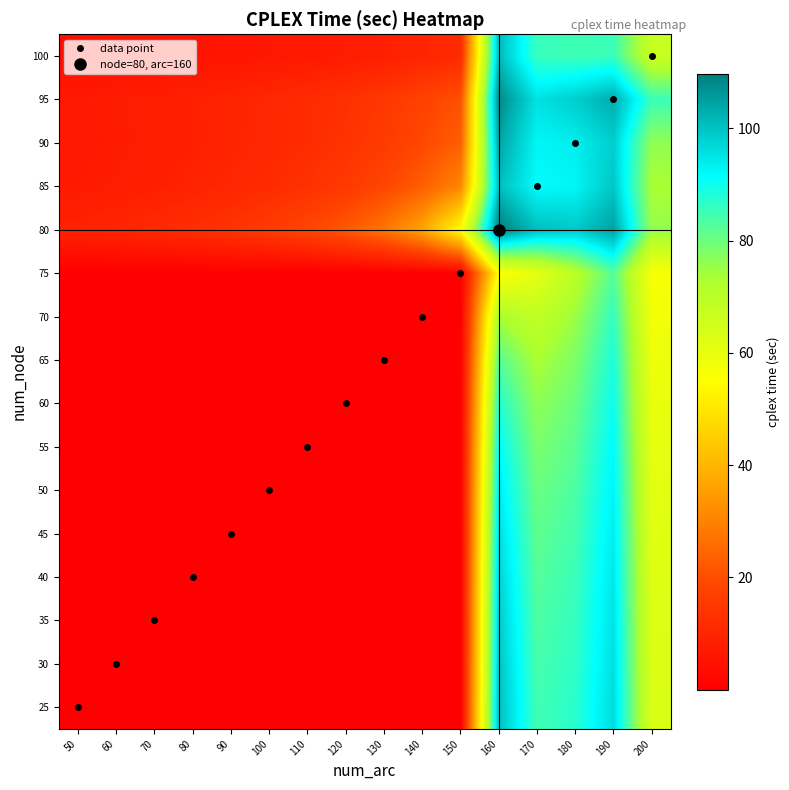

What is the total value across all series at 80?

44.1